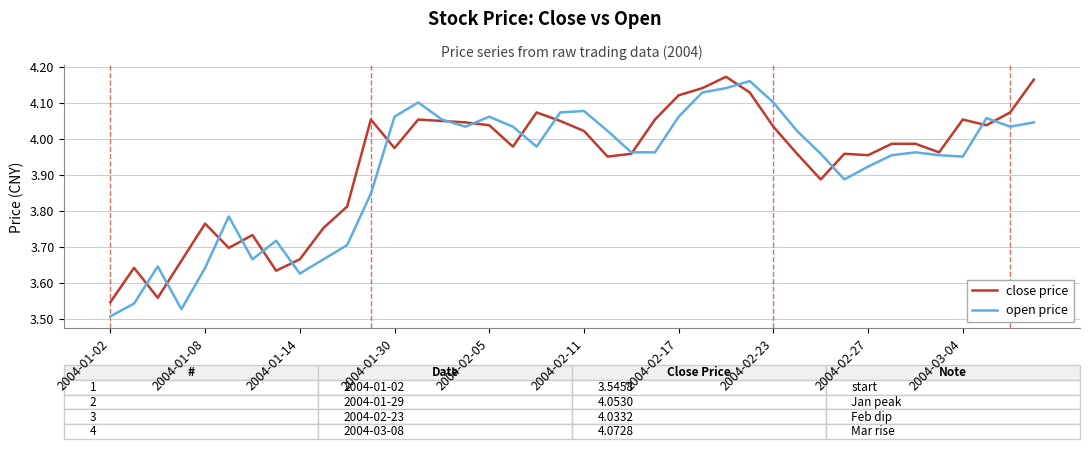

Which series has the widest spread of values?

open price